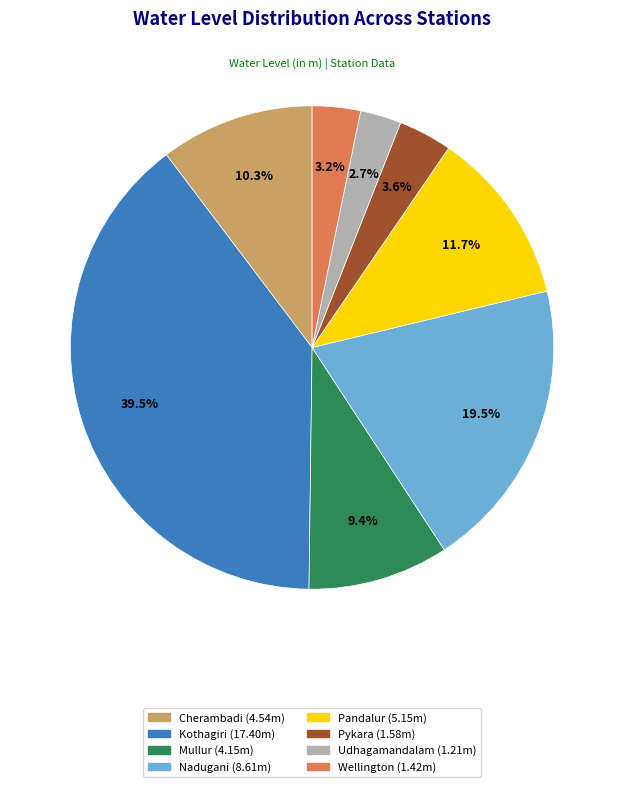

How many slices are in this pie chart?

8